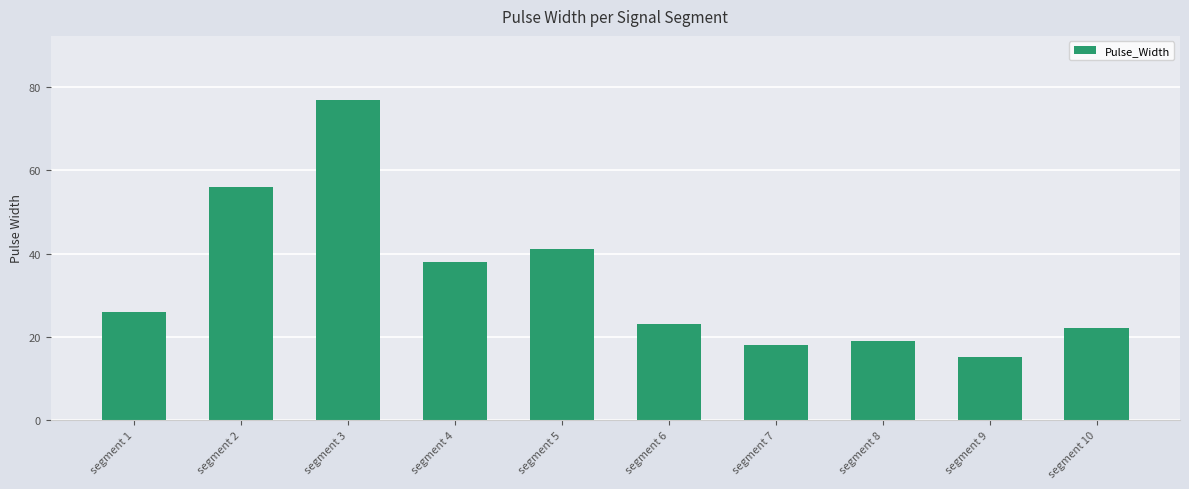

Count the number of categories in the chart.

10